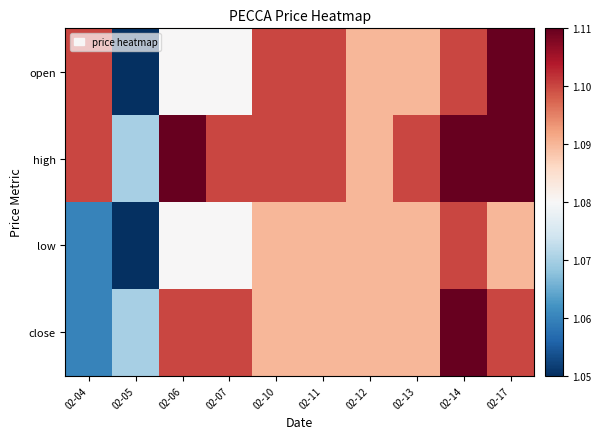

What is the smallest value displayed?

1.1